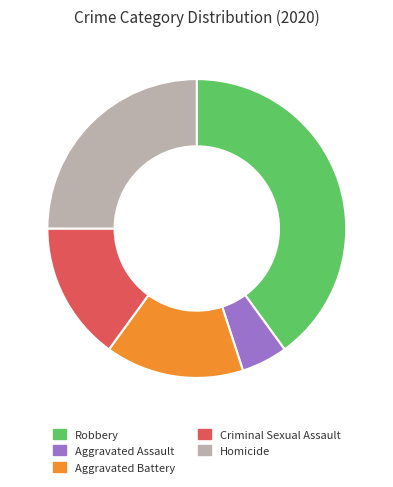

Is there a majority slice in this chart?

No